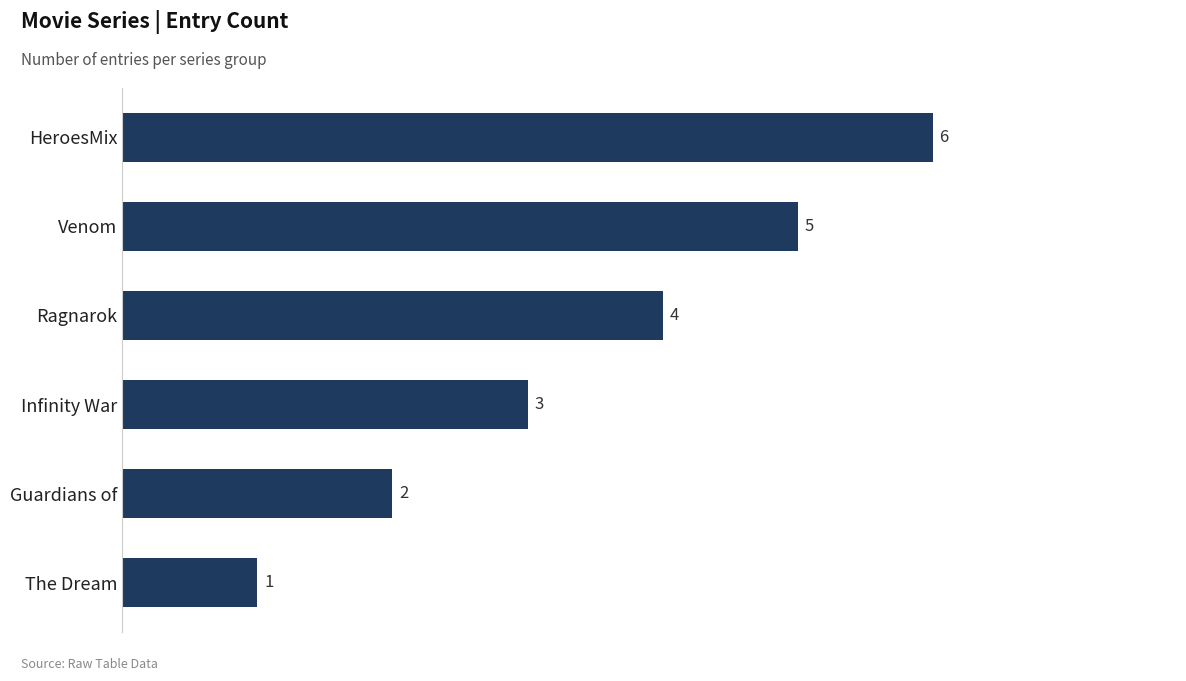

Rank the categories by value from lowest to highest.

The Dream, Guardians of, Infinity War, Ragnarok, Venom, HeroesMix